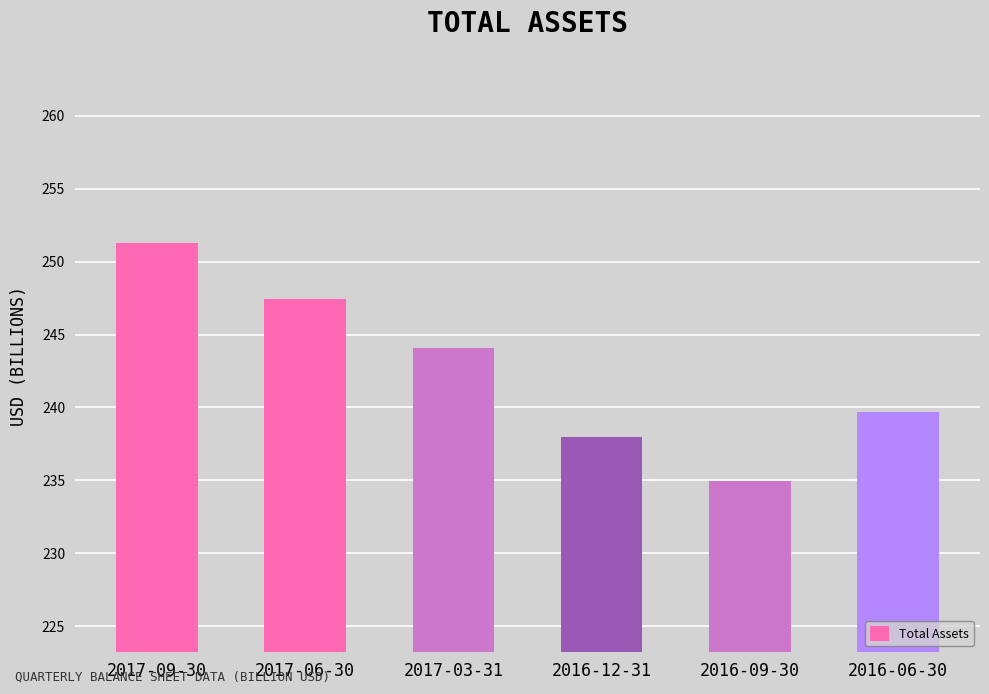

What is the sum of the values at 2016-12-31 and 2017-03-31?

482.0